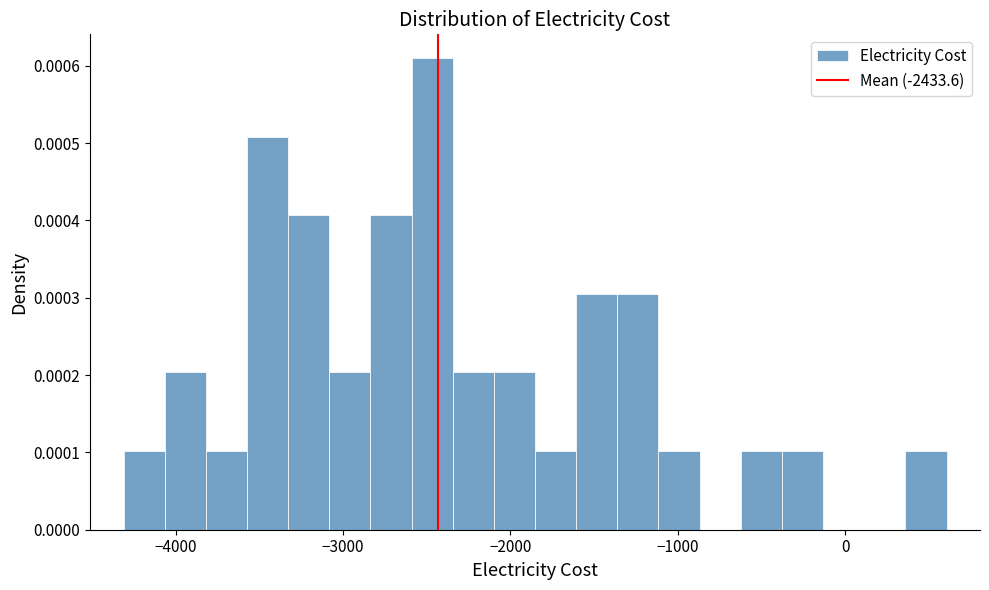

Around what value on the x-axis is the tallest bar? Give the approximate position of its centre, as read against the axis.

-2500